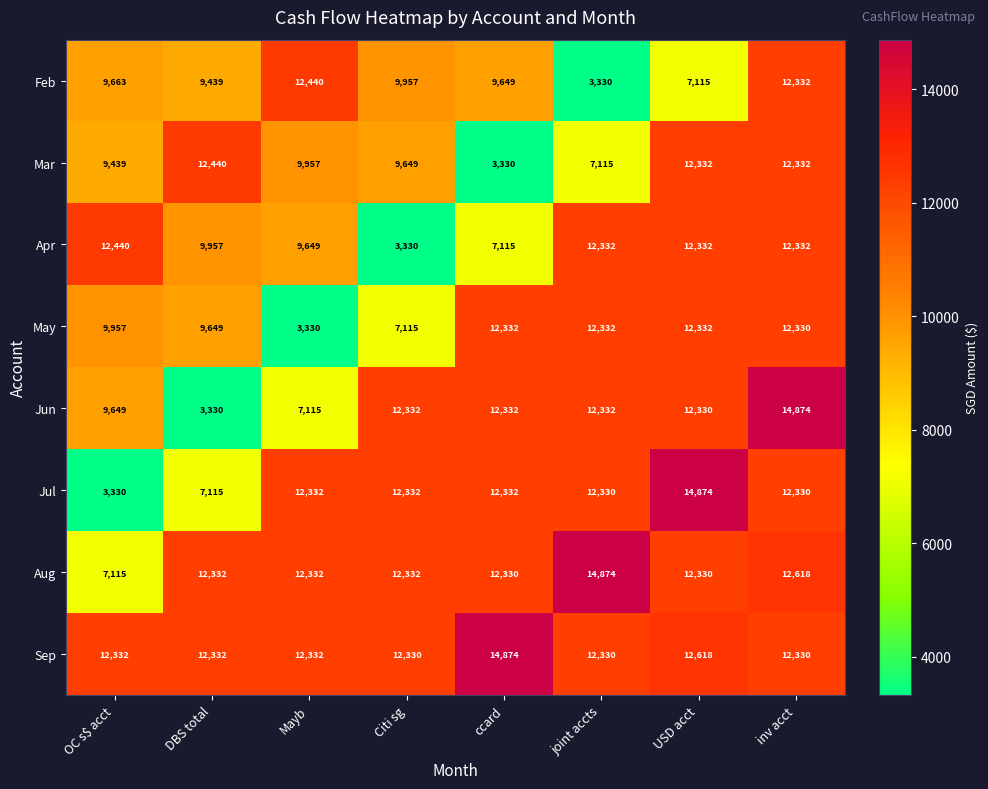

At which category is the sum across all series the highest?

inv acct